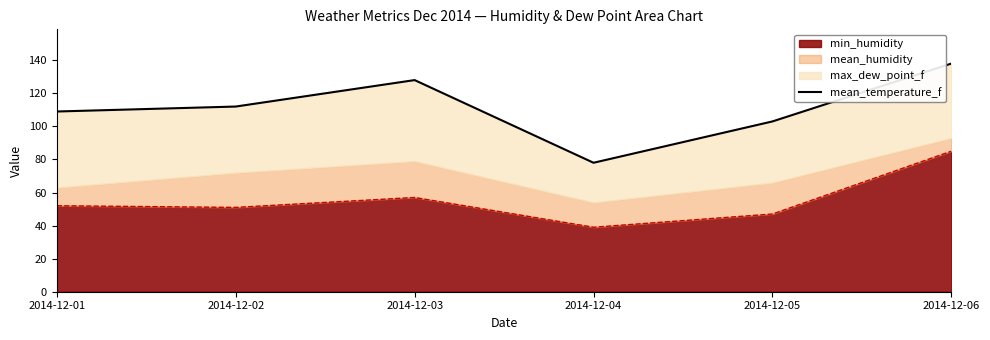

List the labels in order of value, smallest first.

2014-12-04, 2014-12-05, 2014-12-01, 2014-12-02, 2014-12-03, 2014-12-06